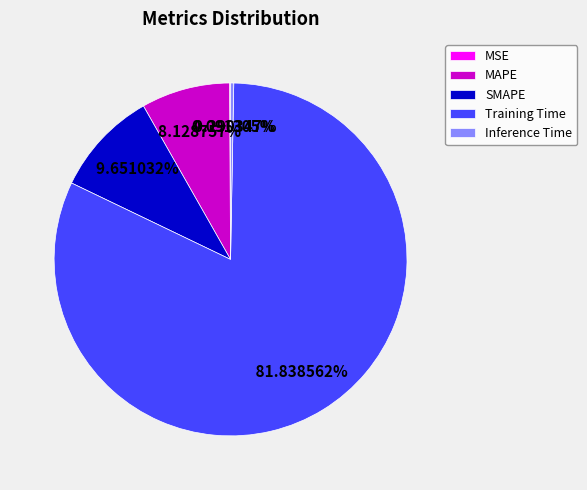

To the nearest percent, what percentage of the pie is MAPE?

8%